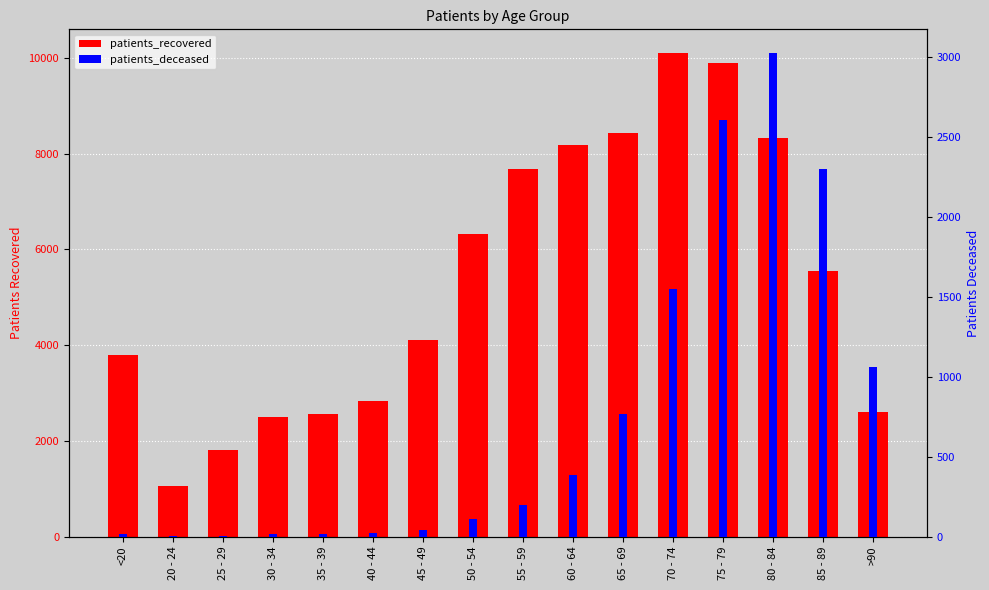

What is the sum of the patients_recovered values at 75 - 79 and 30 - 34?

12393